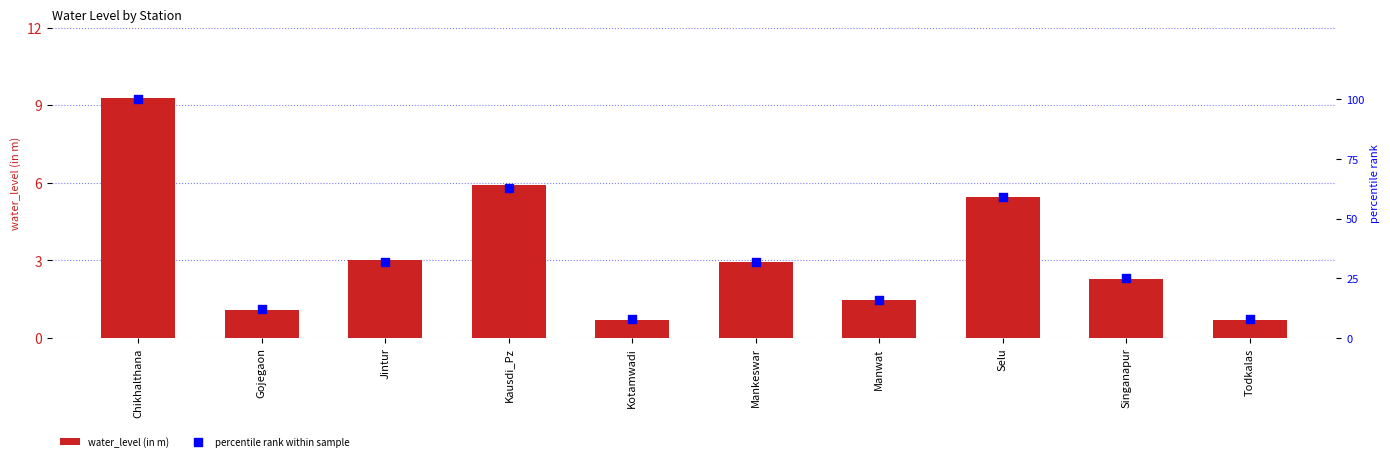

At how many categories does at least one series exceed 31?

5